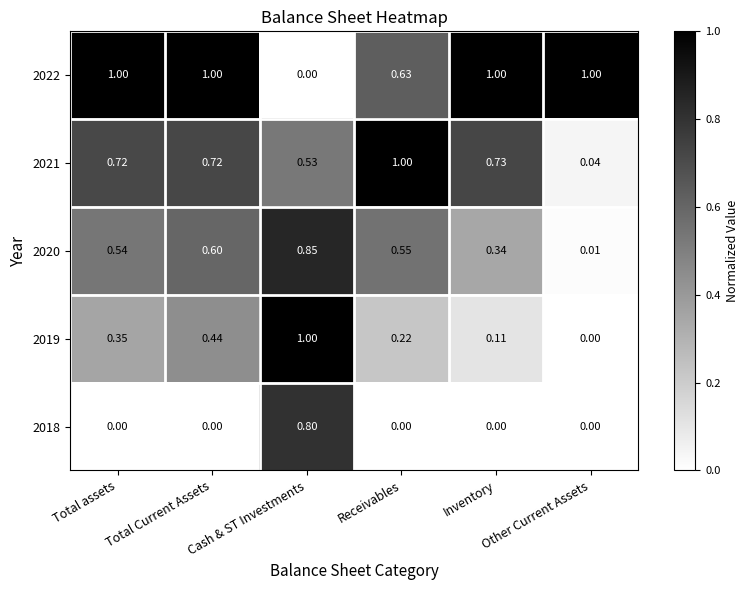

At which category is the sum across all series the highest?

Cash & ST Investments